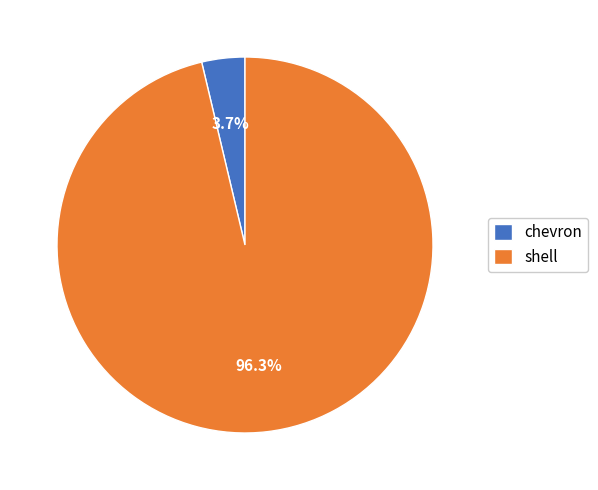

Is it true that shell is 96% of the pie?

True